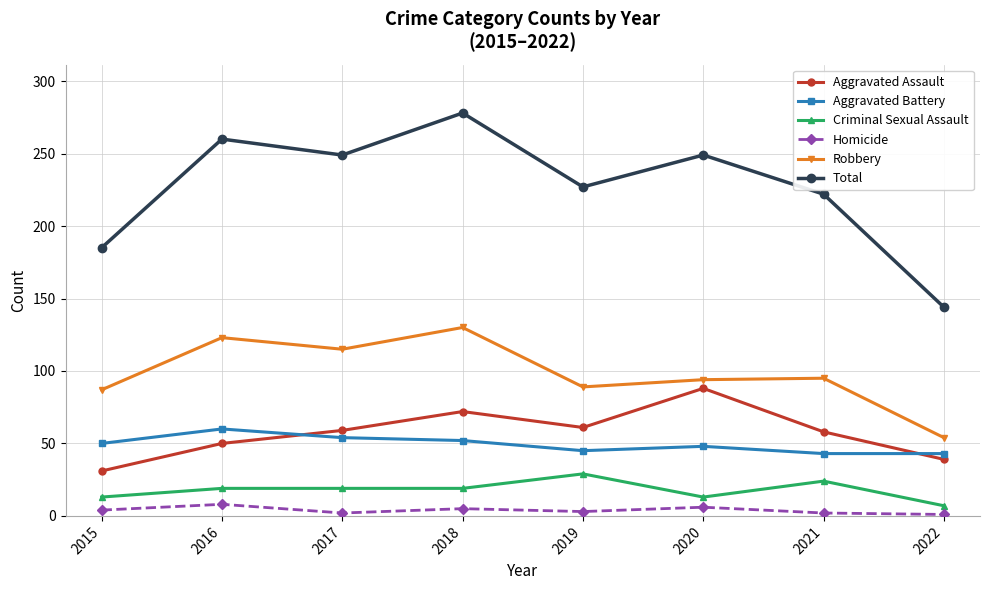

How many values in the Homicide series are below 4?

4